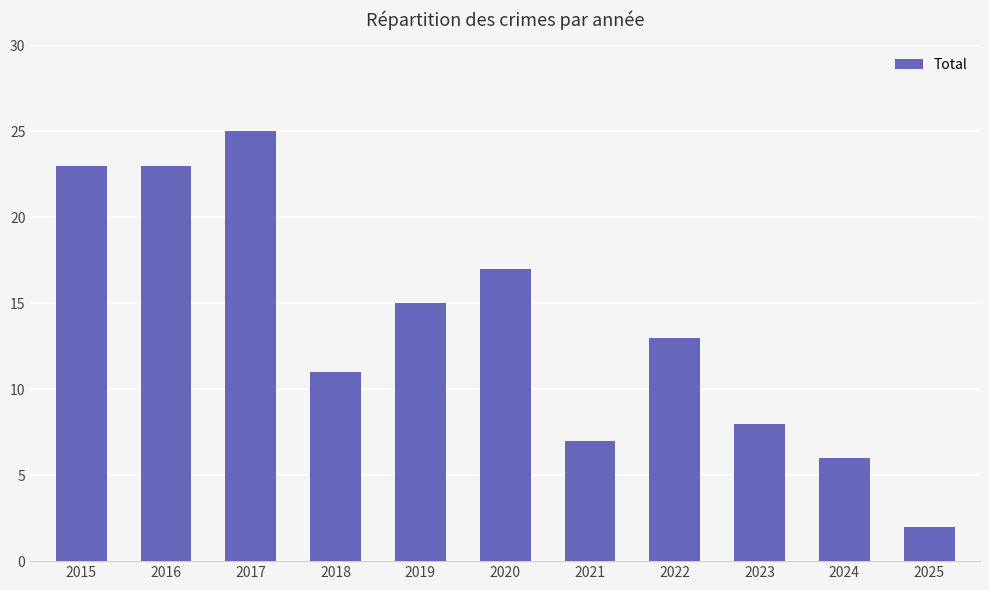

What is the average value?

14